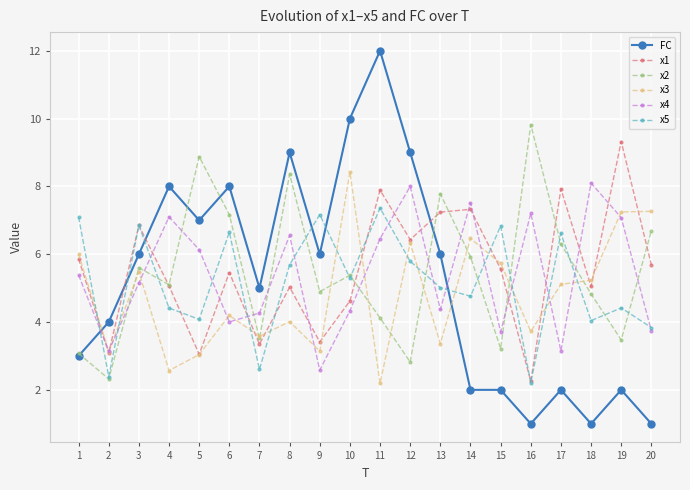

True or false: x2 has more than 1 interior local peaks.

True